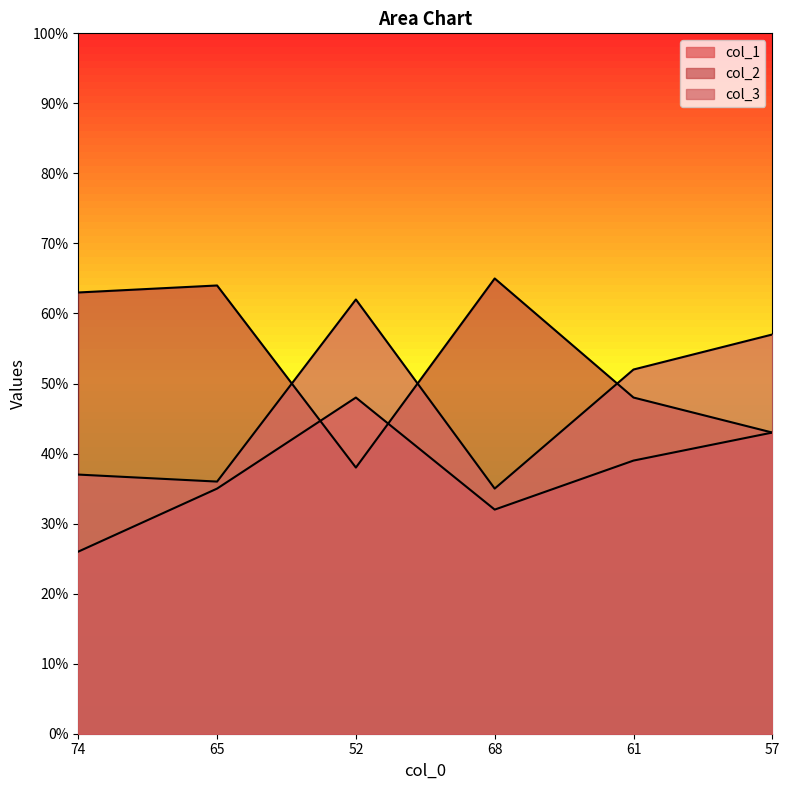

How many values in the col_3 series exceed 52?

2